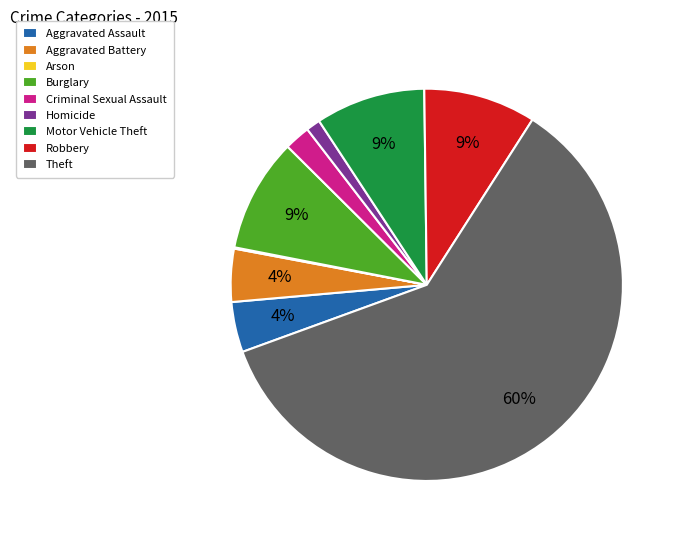

What percentage is the Robbery slice, to the nearest percent?

9%